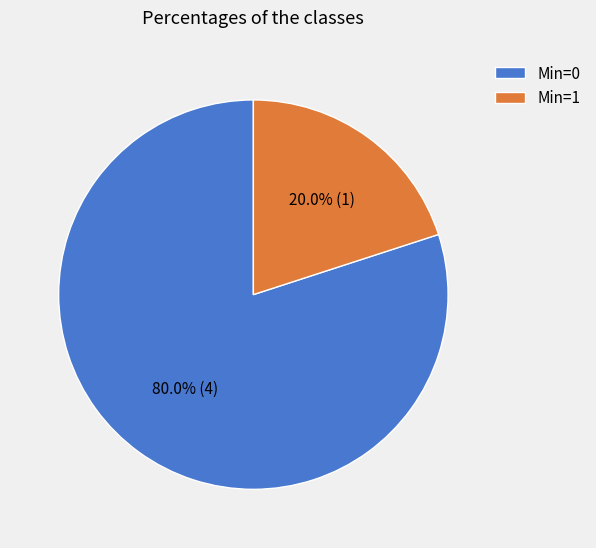

How many slices are in this pie chart?

2